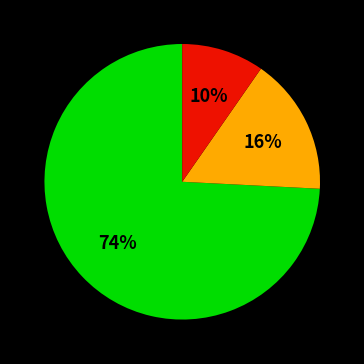

To the nearest percent, what is the average slice percentage?

33%